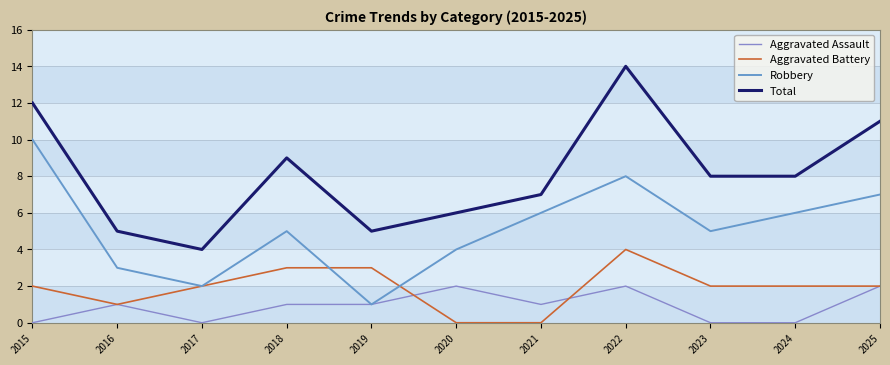

What is the difference between the maximum and minimum values in the Aggravated Assault series?

2